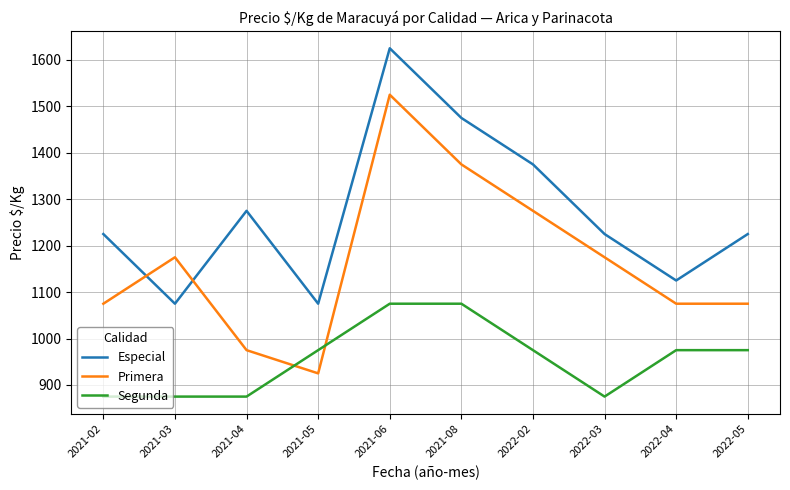

Reading right to left, what are all the values shown in this chart?

Especial: 2022-05=1225	2022-04=1125	2022-03=1225	2022-02=1375	2021-08=1475	2021-06=1625	2021-05=1075	2021-04=1275	2021-03=1075	2021-02=1225
Primera: 2022-05=1075	2022-04=1075	2022-03=1175	2022-02=1275	2021-08=1375	2021-06=1525	2021-05=925	2021-04=975	2021-03=1175	2021-02=1075
Segunda: 2022-05=975	2022-04=975	2022-03=875	2022-02=975	2021-08=1075	2021-06=1075	2021-05=975	2021-04=875	2021-03=875	2021-02=875